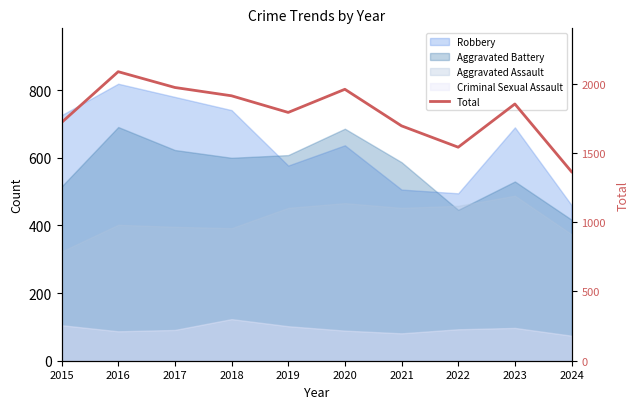

Where does the data first go above 1853?

2016